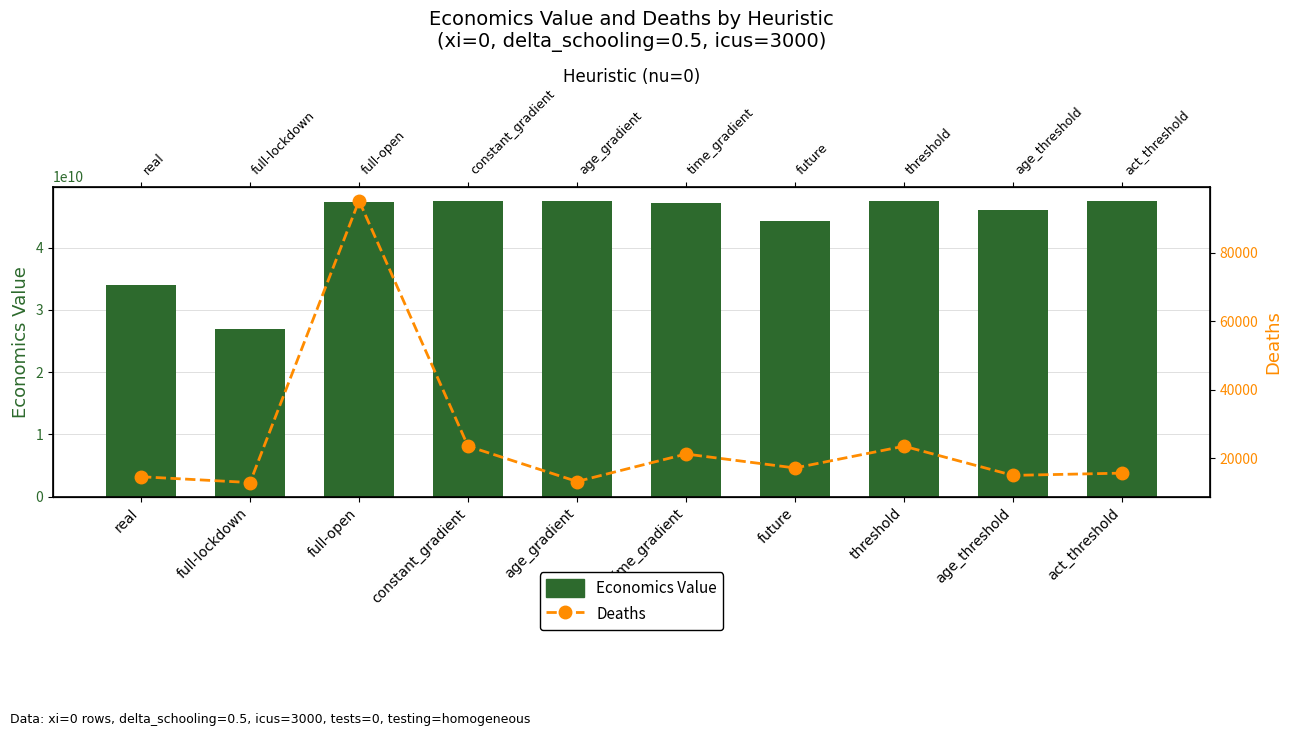

Reading left to right, transcribe all the data shown in this chart.

Economics Value: 33919016853.3	26935209433.7	47250396939.5	47400000000.0	47422427630.1	47164160144.5	44193988955.2	47406773483.7	45950114554.4	47414388419.7
Deaths: 14629.3	12928.8	95292.7	23550.8	13229.9	21265.3	17189.1	23550.8	15022.5	15680.7